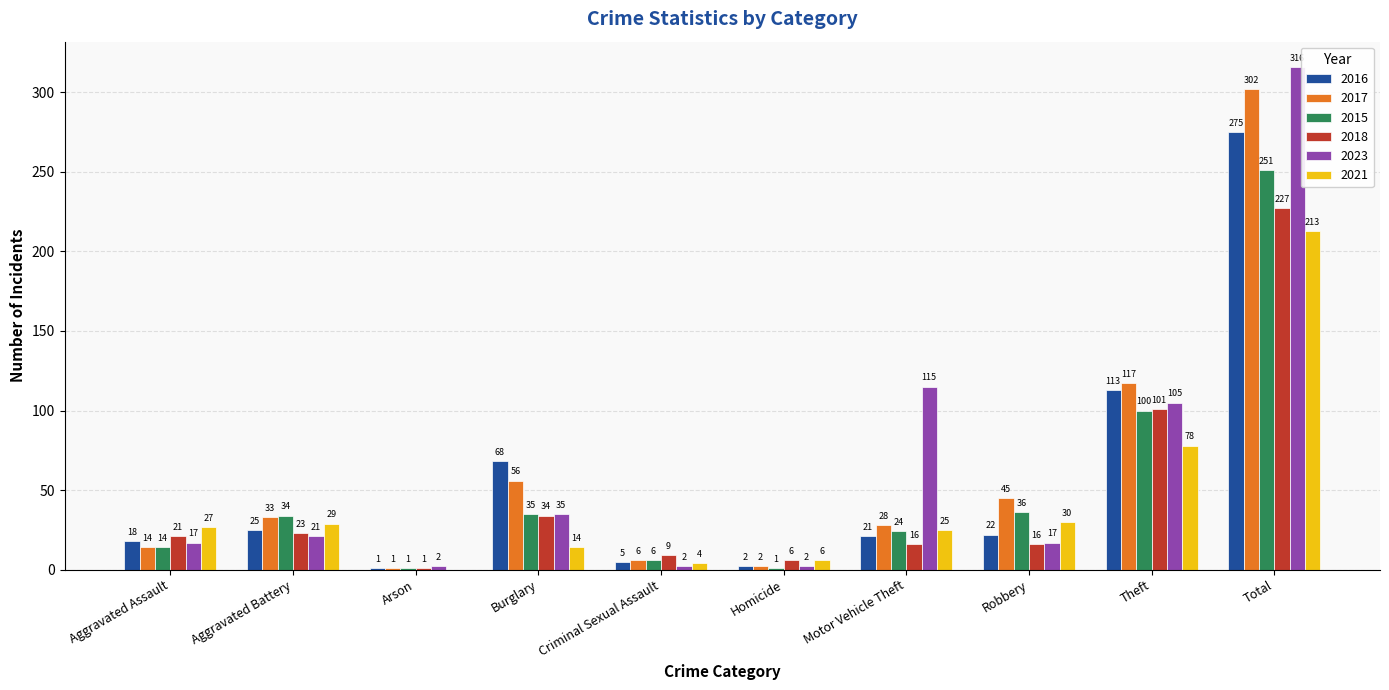

The value of 2017 at Burglary is 56. True or false?

True